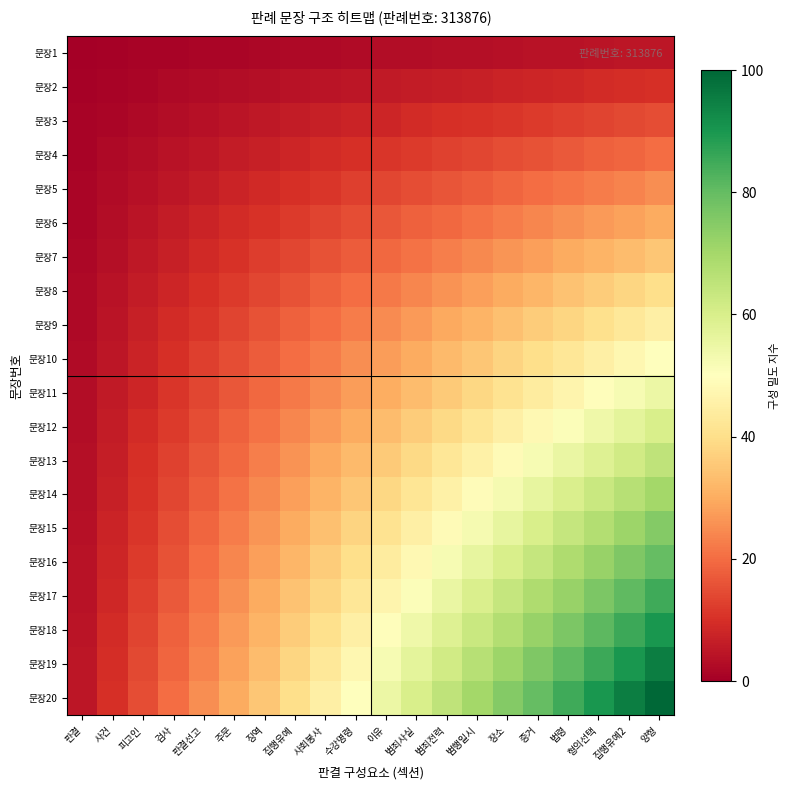

Between 징역 and 수강명령, which series saw the biggest shift?

문장20